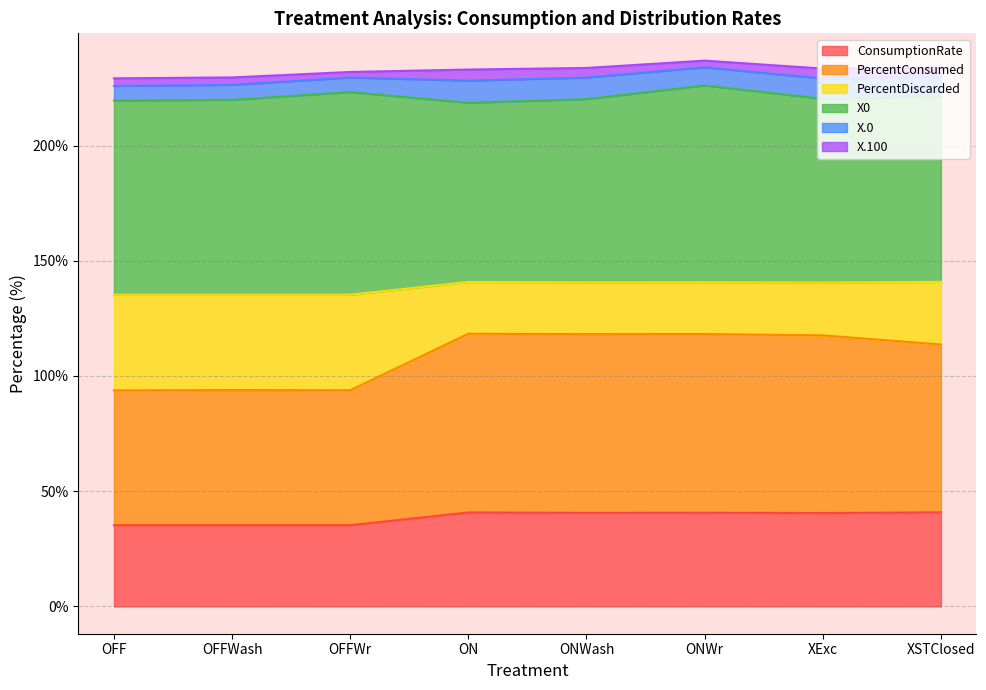

The value of PercentDiscarded at ONWr is 252.8. True or false?

False